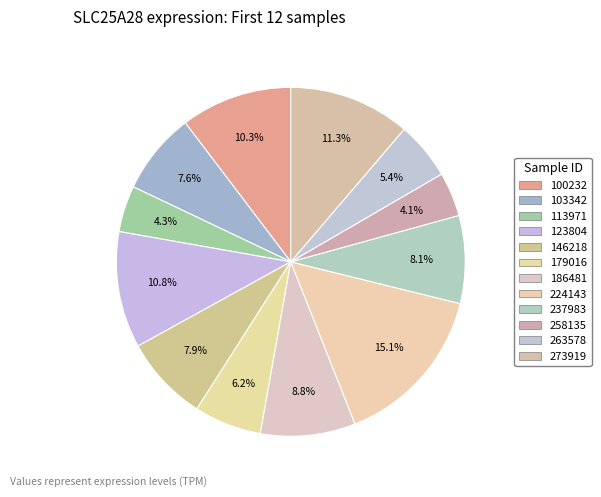

How many segments does this pie chart have?

12